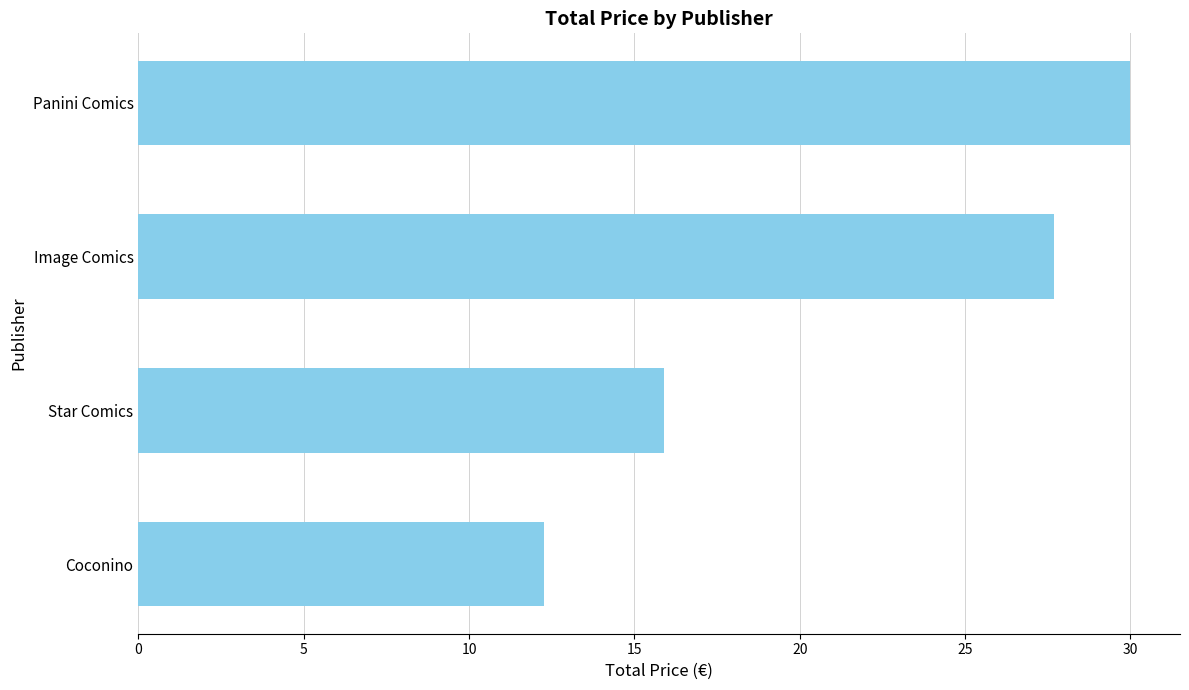

What is the change in value from Coconino to Image Comics?

+15.4